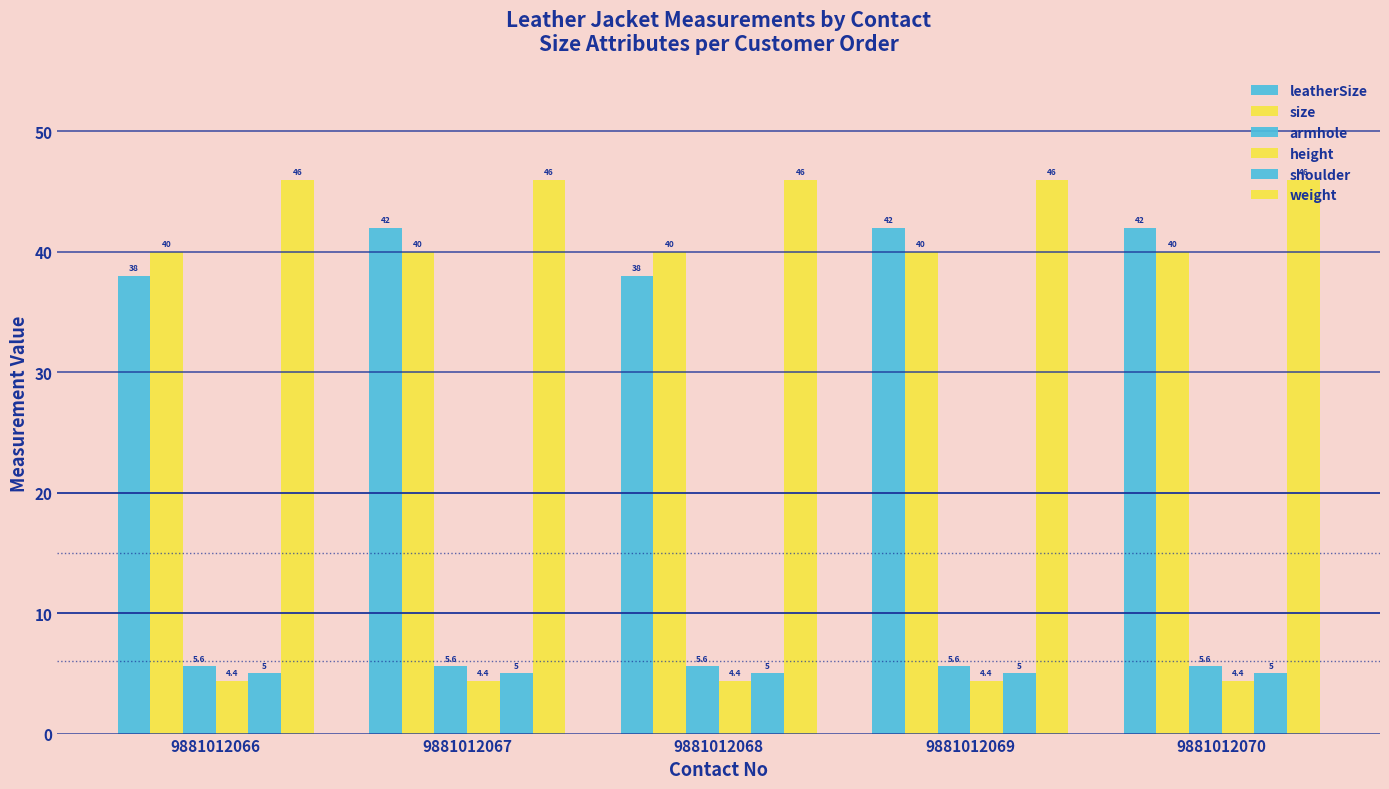

Which has a higher value, 9881012066 or 9881012070?

9881012070